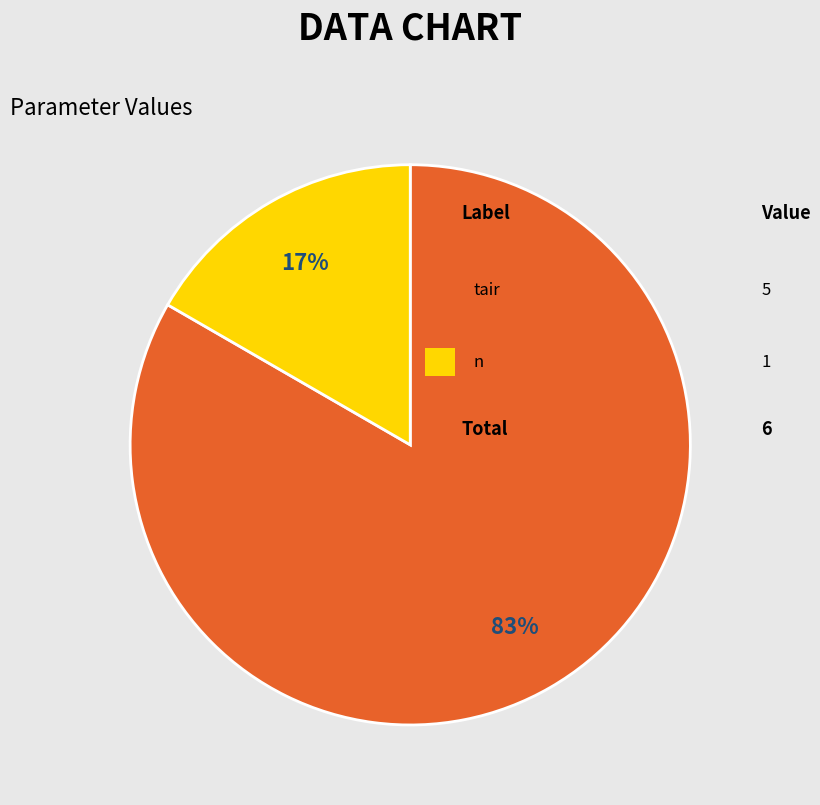

To the nearest percent, what is the average slice percentage?

50%